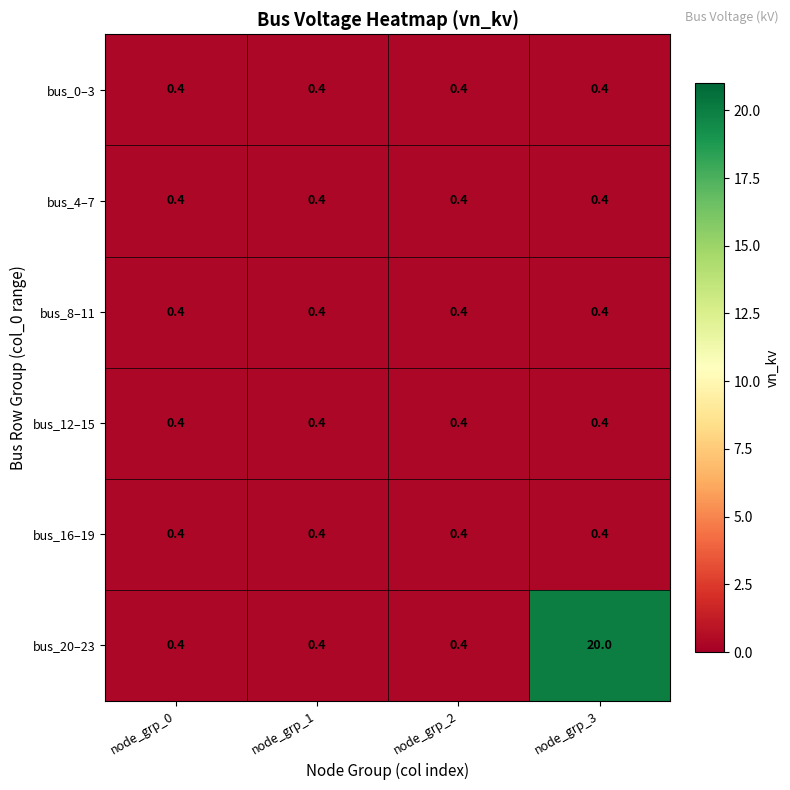

What is the sum of all bus_16–19 values?

1.6